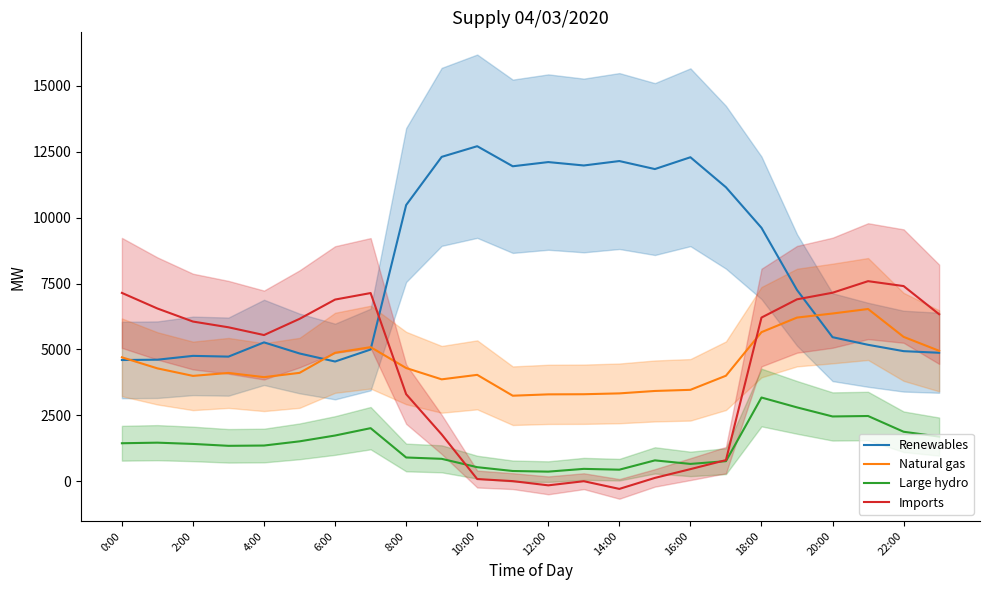

Is it true that Large hydro equals 1354 at 4:00?

True